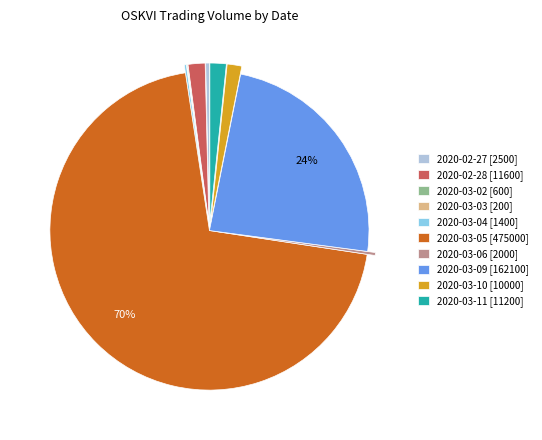

True or false: 2020-02-28 accounts for 14% of the total.

False